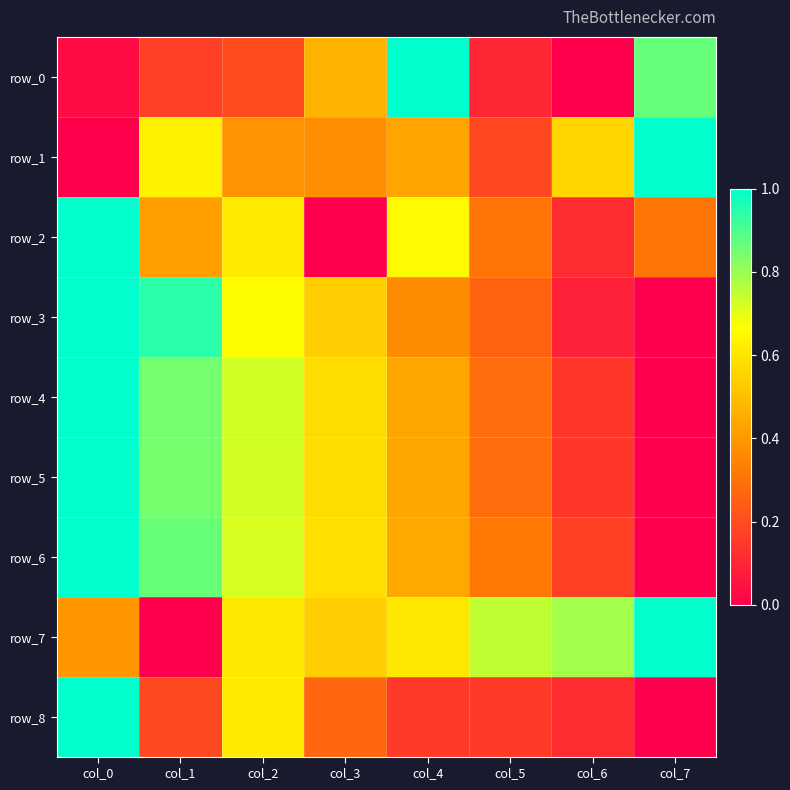

What is the sum of all row_8 values?

2.5